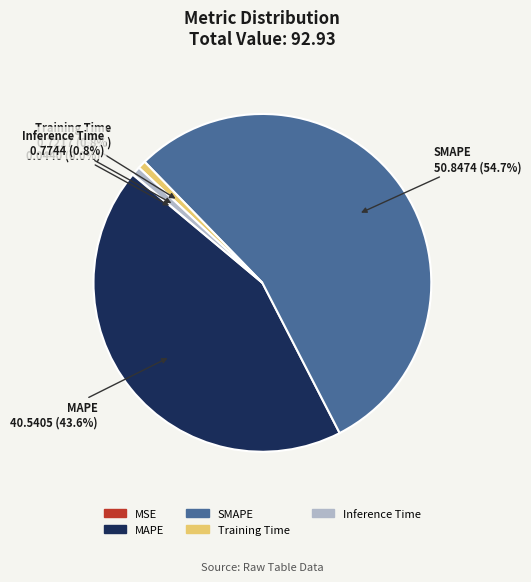

Which slice is the largest?

SMAPE